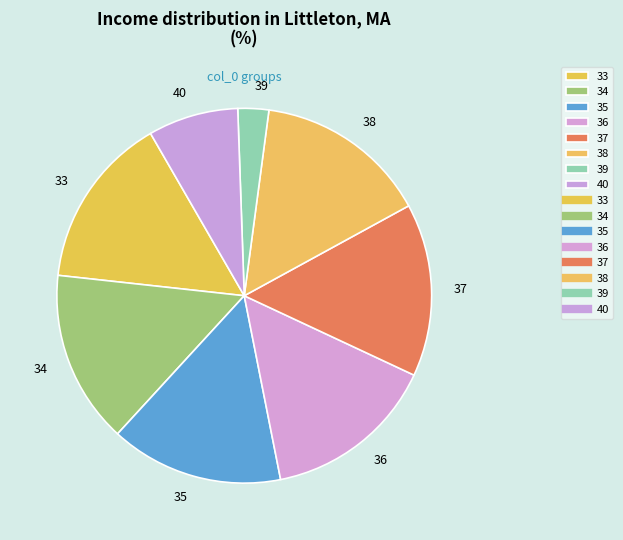

Combined, do 40 and 33 account for over 50%?

No